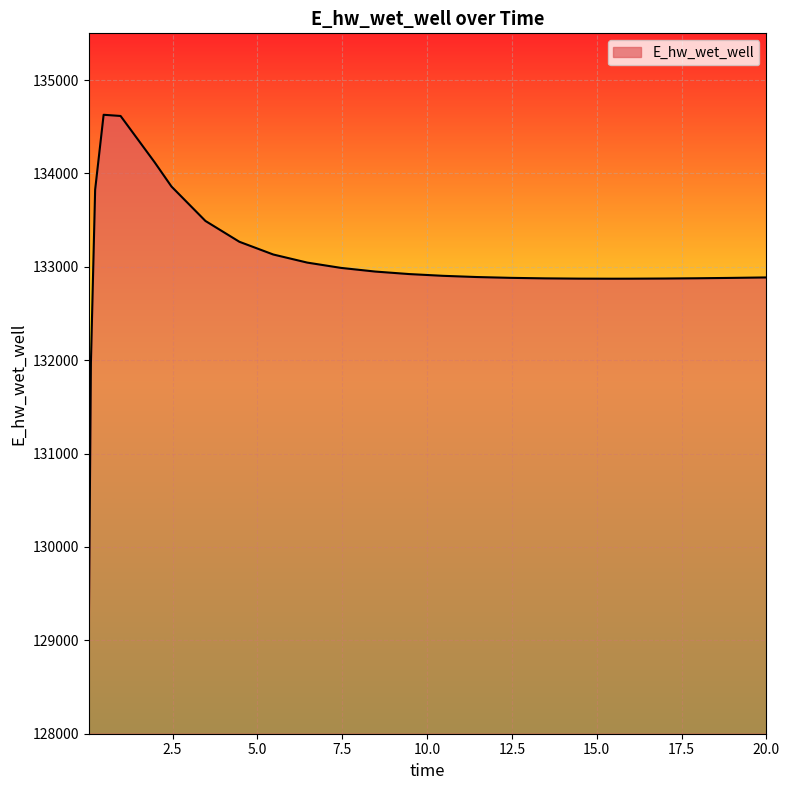

What is the difference between the maximum and minimum values?

5557.6